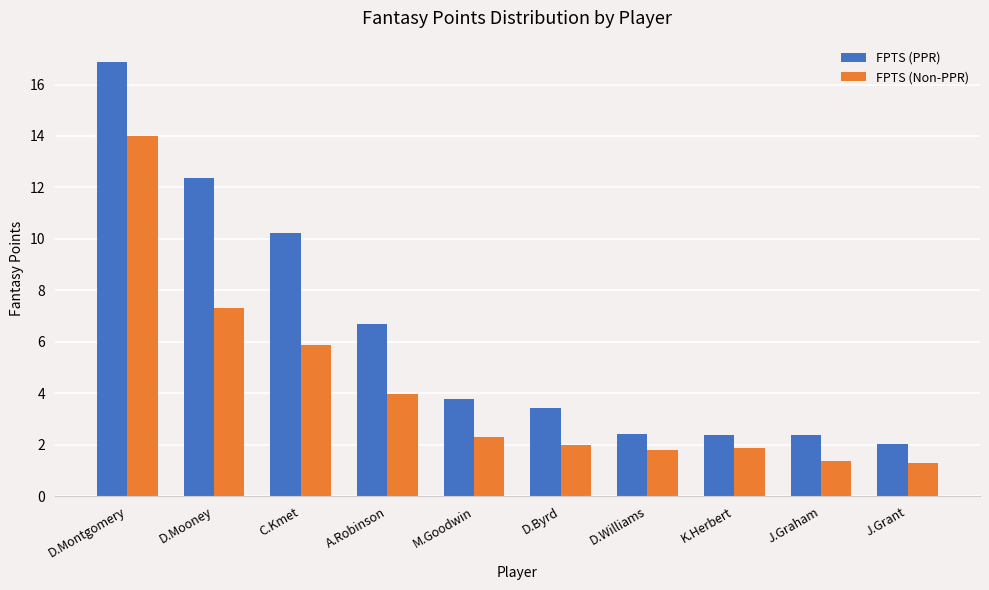

What is the value of the FPTS (Non-PPR) bar at the 10th from the left?

1.3